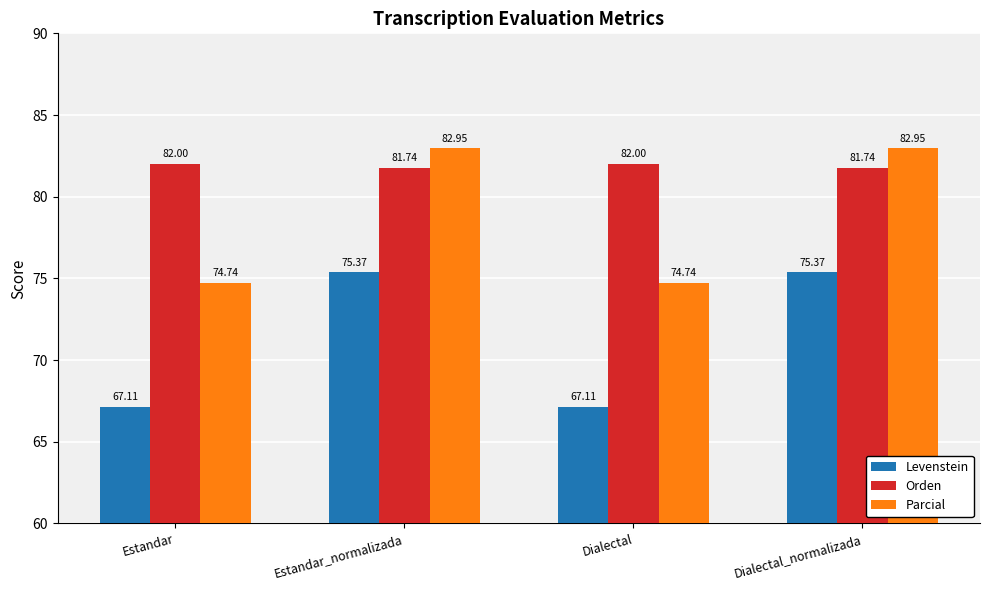

Are the bars horizontal?

No